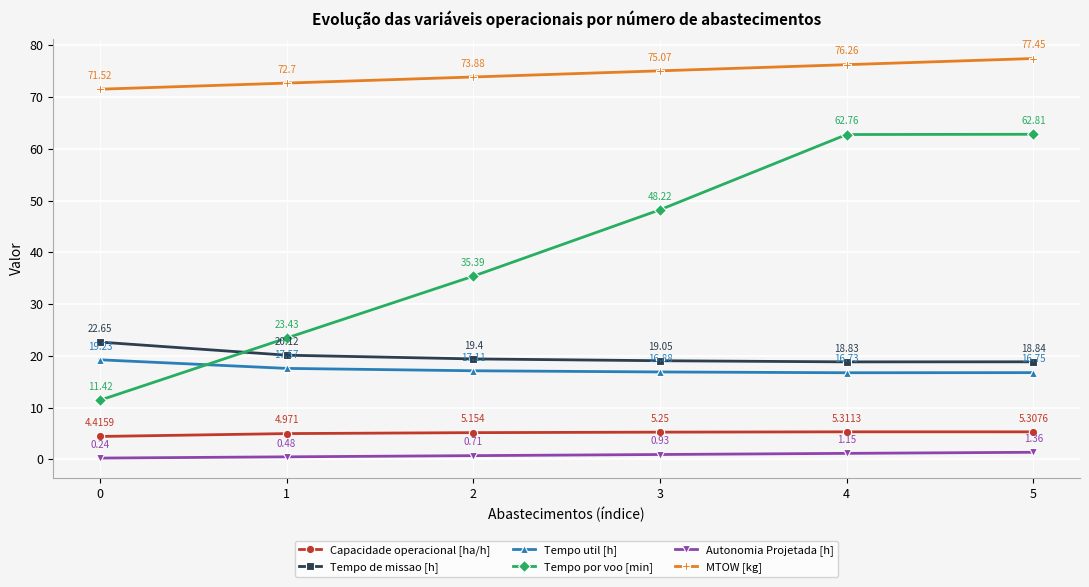

True or false: Autonomia Projetada [h] and Tempo por voo [min] cross at least once.

False